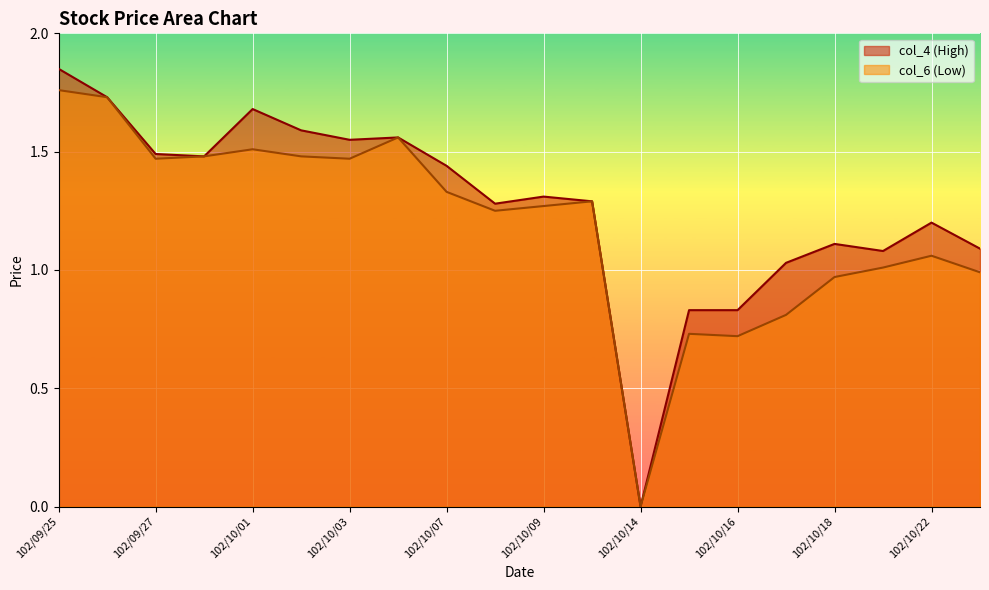

What is the total value across all series at 102/10/01?

3.2